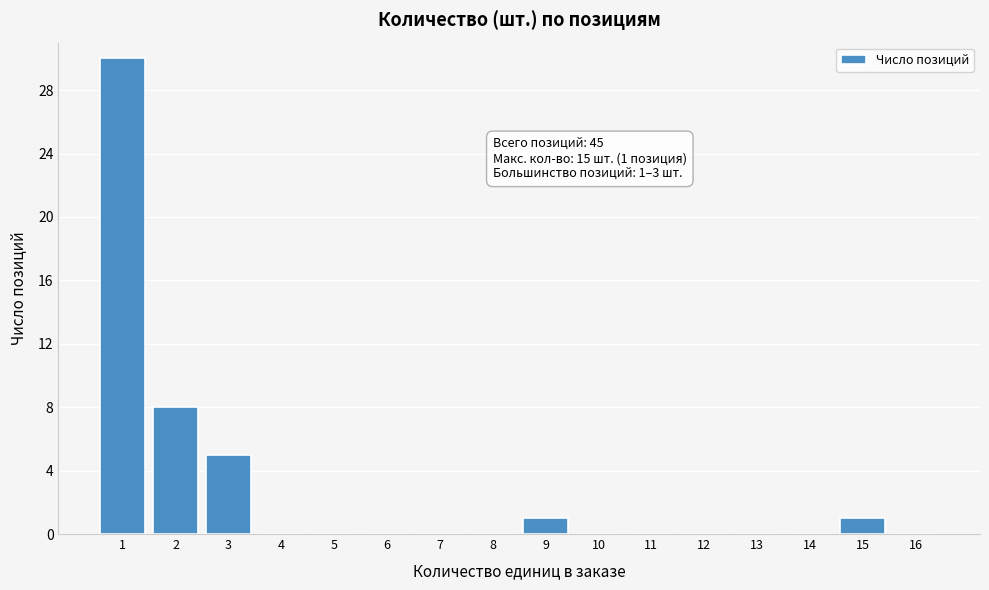

Which range on the x-axis has the tallest bar?

0.5 to 1.5